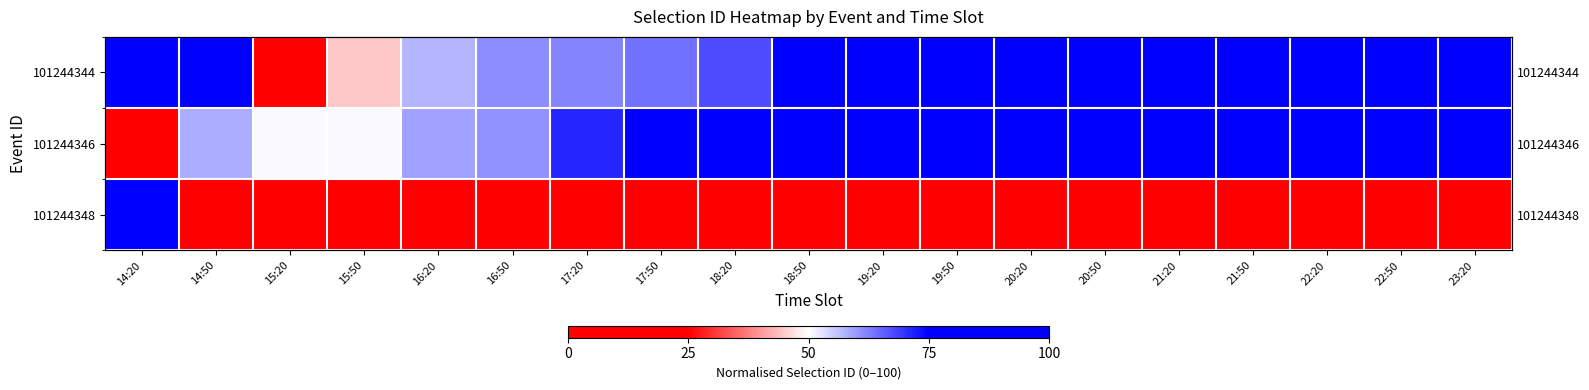

The value of 101244344 at 17:50 is 21.5. True or false?

False